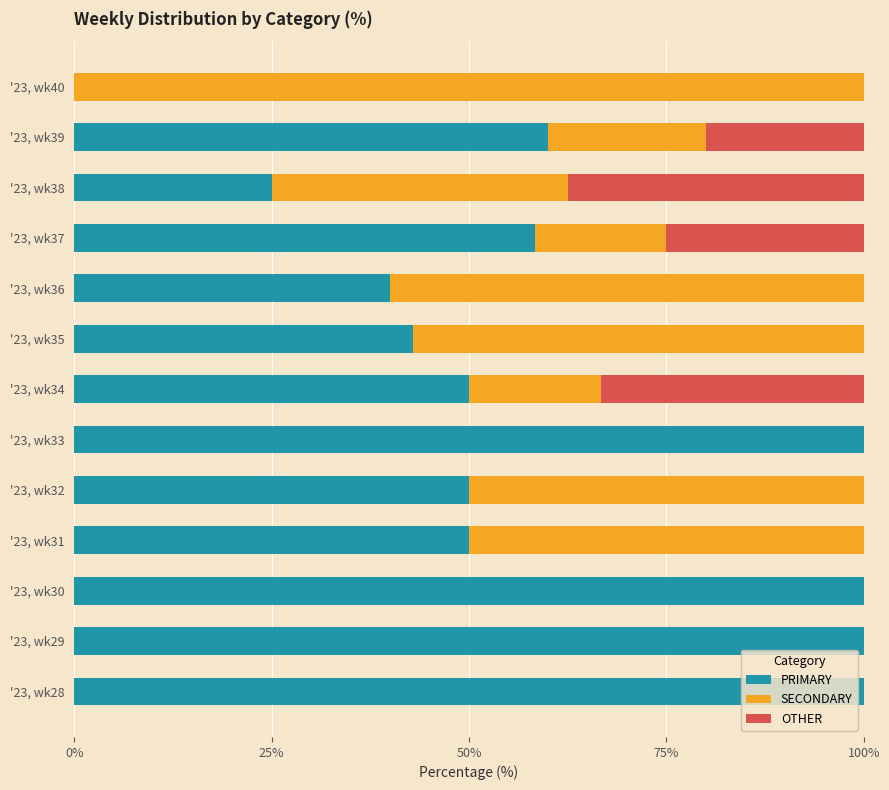

The PRIMARY series shows 152.5 at '23, wk33. True or false?

False